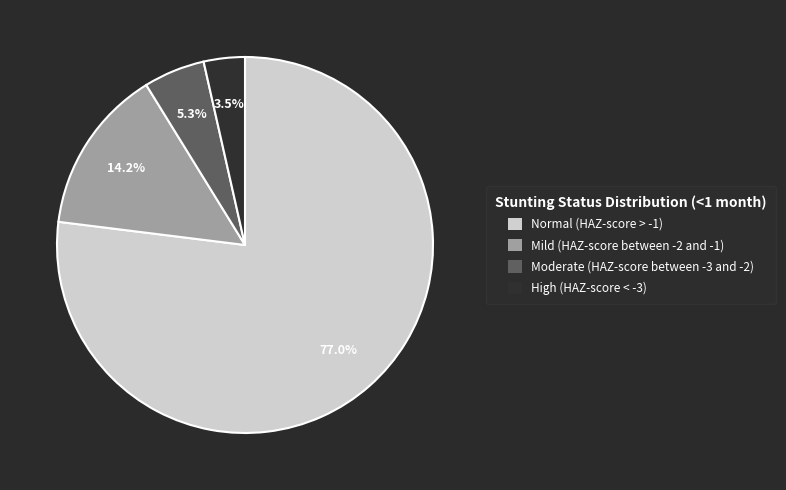

Between Moderate (HAZ-score between -3 and -2) and High (HAZ-score < -3), which is larger?

Moderate (HAZ-score between -3 and -2)